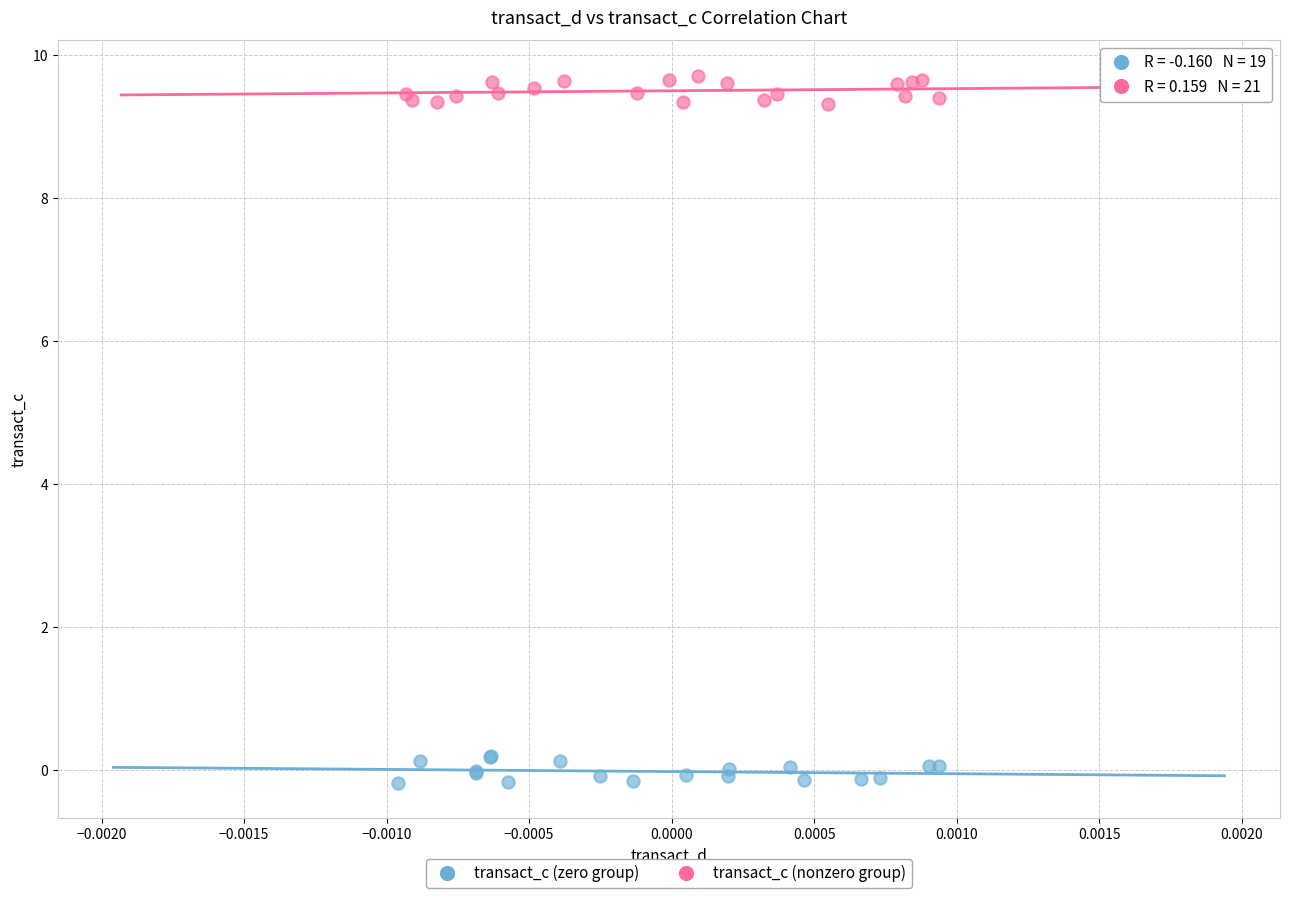

Which series reaches the maximum Y coordinate?

transact_c (nonzero group)